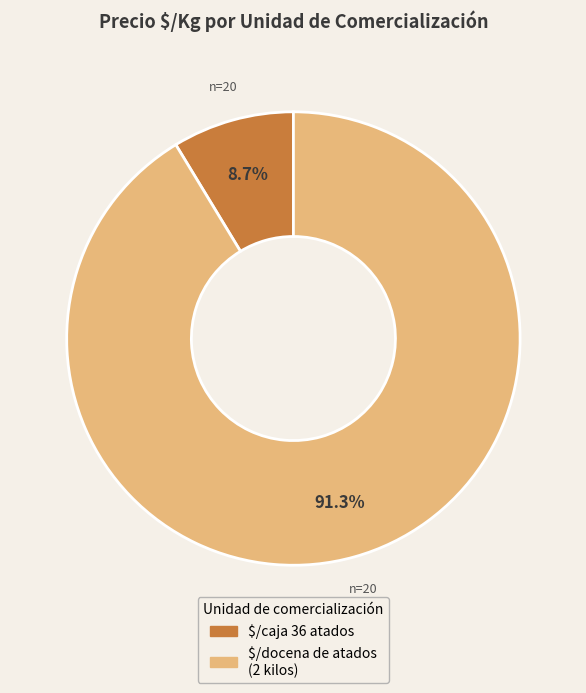

How many segments does this pie chart have?

2